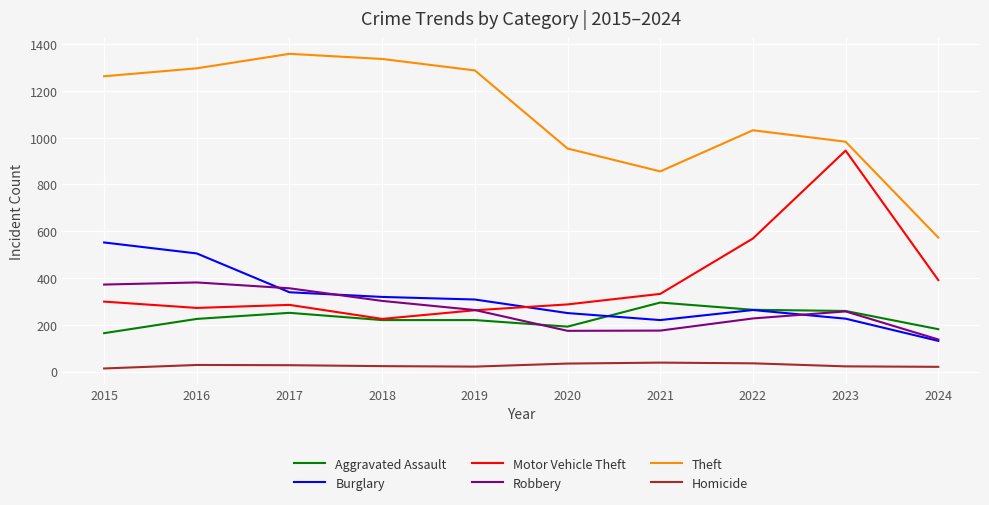

At how many categories does at least one series exceed 1048?

5